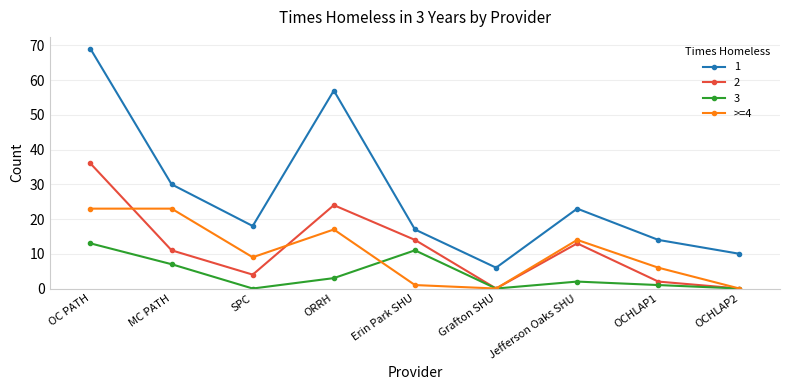

List the series in order of their peak value, highest first.

1, 2, >=4, 3